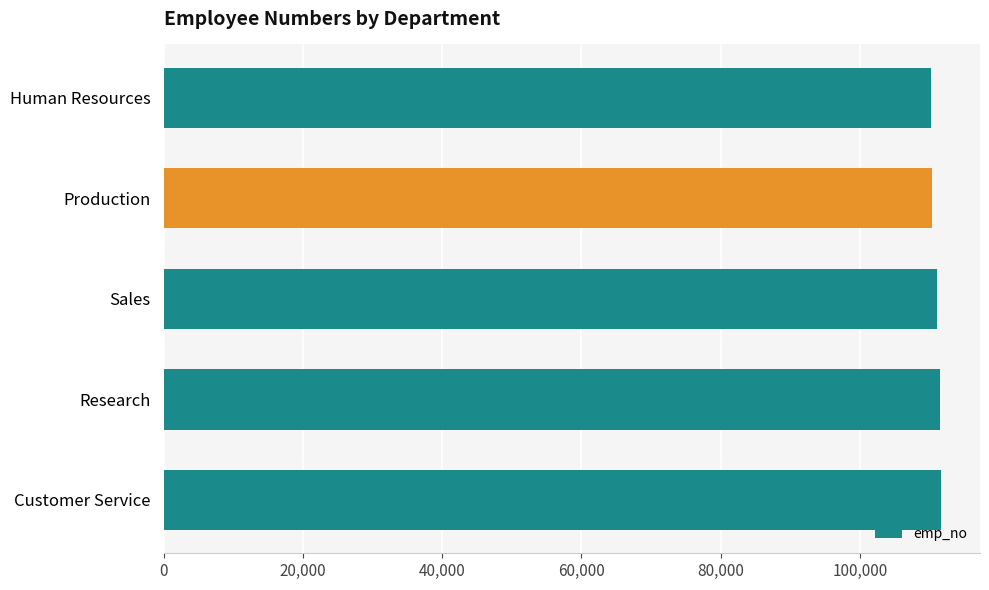

Approximately how many times larger is the value at Research compared to Customer Service?

1.0